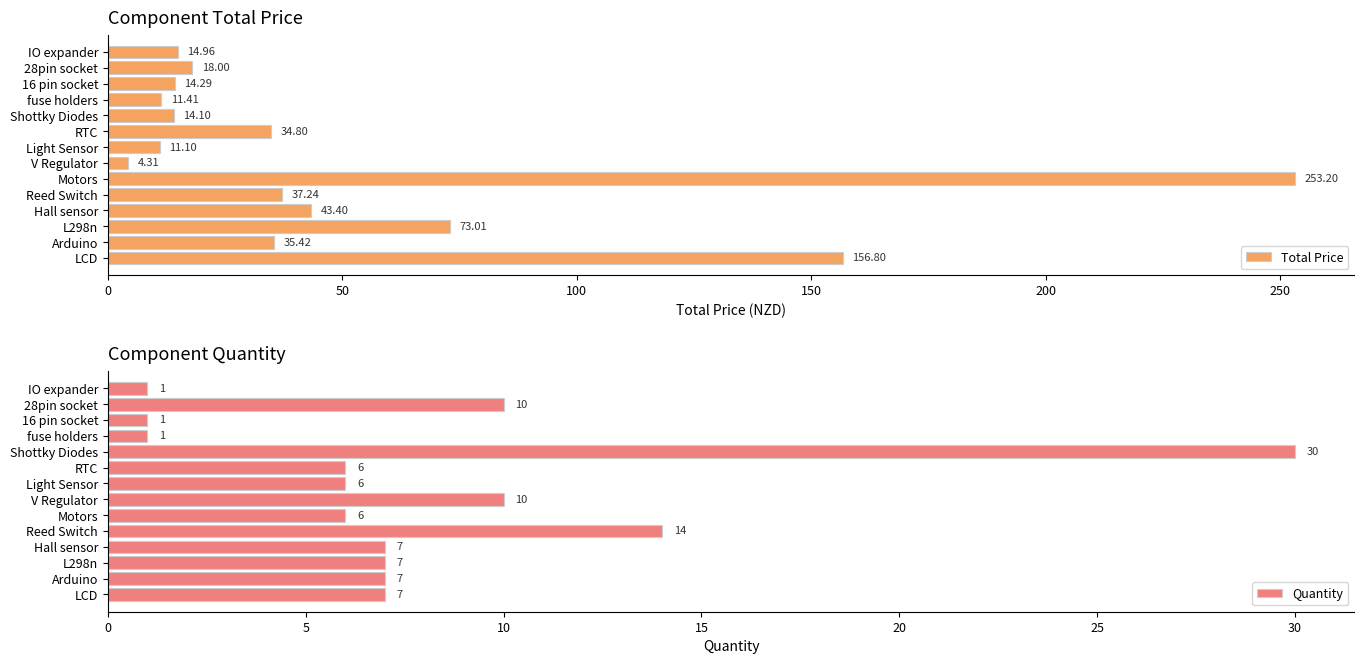

At which label does Total Price reach its peak?

Motors